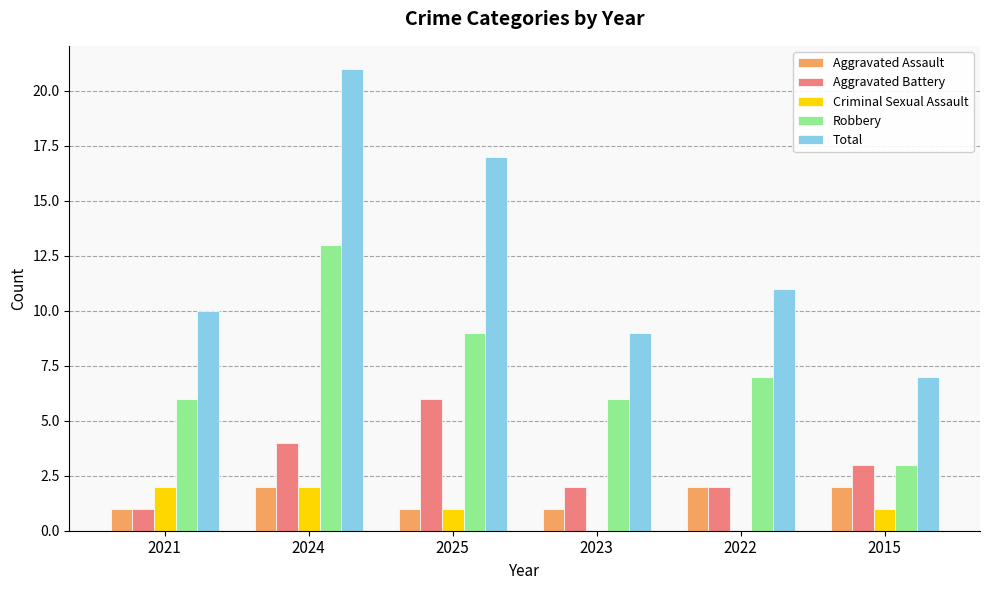

At which category is the sum across all series the highest?

2024